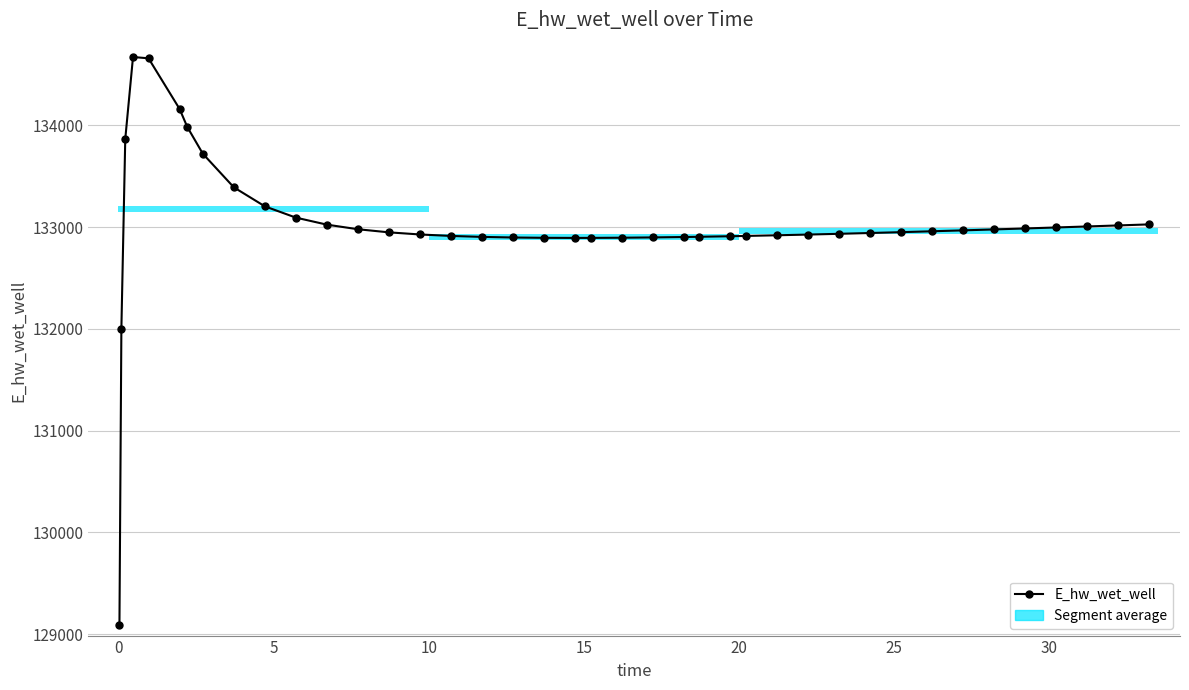

Is this an area chart (filled region under the line)?

No